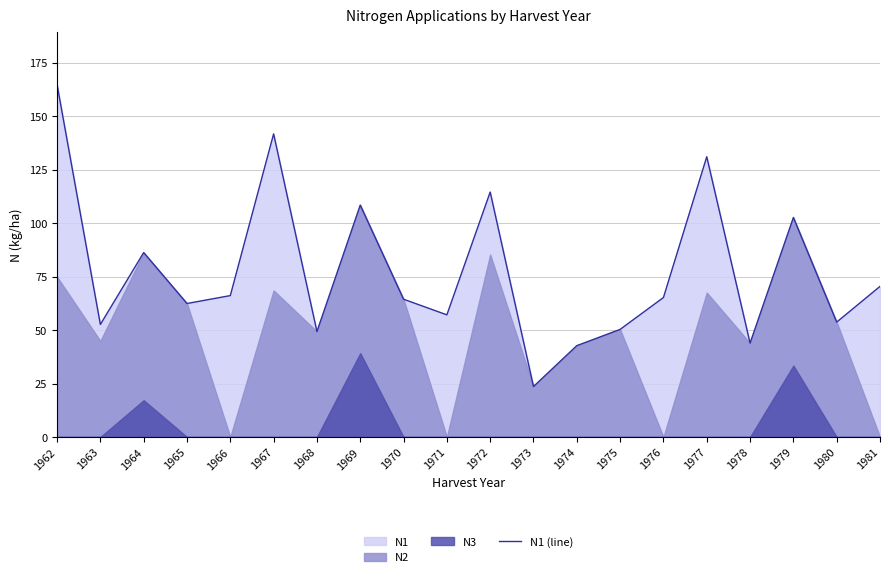

Does the chart have visible grid lines?

Yes